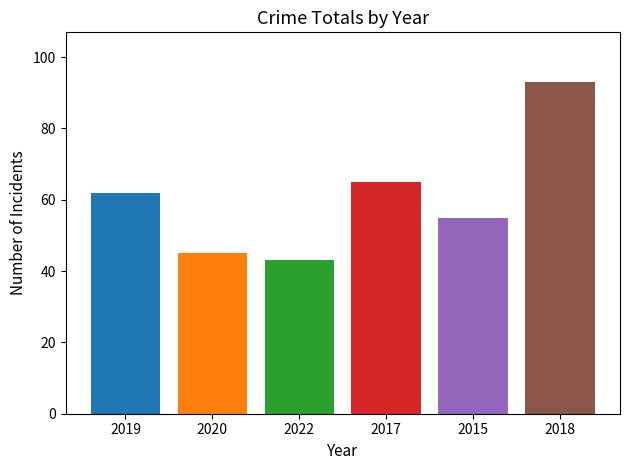

Does the chart contain any negative values?

No